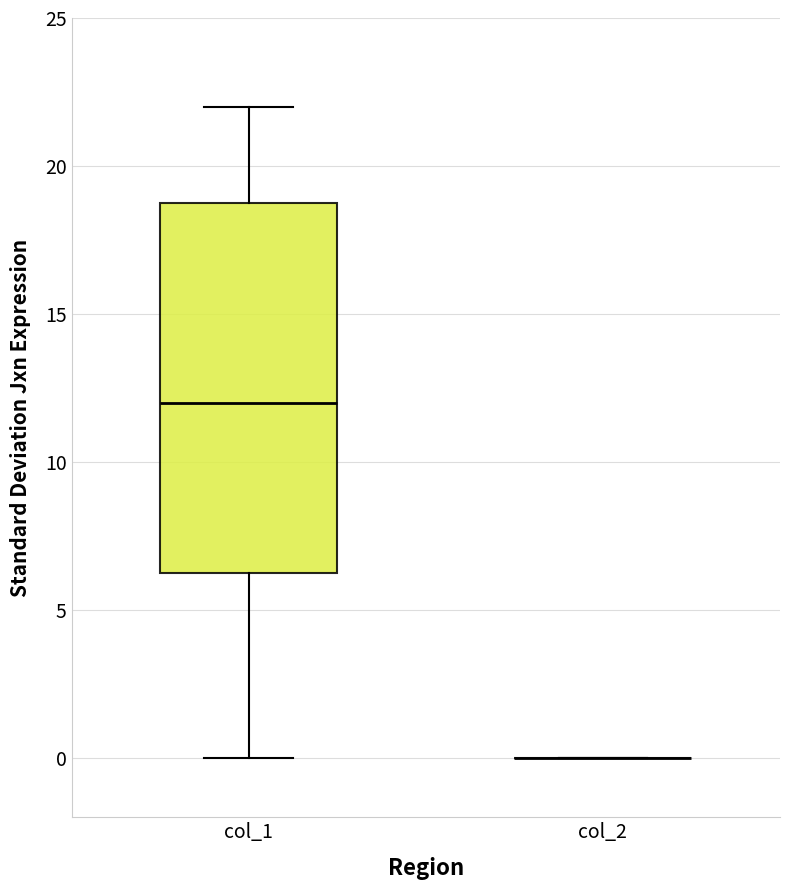

Reading left to right, read every box against the y-axis: the position of its median line, the range the box covers, and the ends of its whiskers. The values are not printed on the chart, so give them approximately, as read against the axis.

col_1: median 12.0, box 6.5 to 19.0, whiskers 0.0 to 22.0
col_2: box collapsed to a line at 0.0, whiskers 0.0 to 0.0